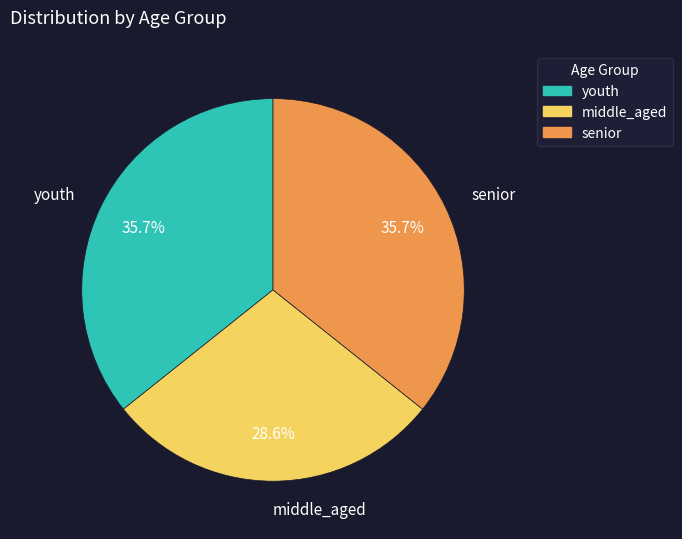

What is the smallest slice in the pie chart?

middle_aged